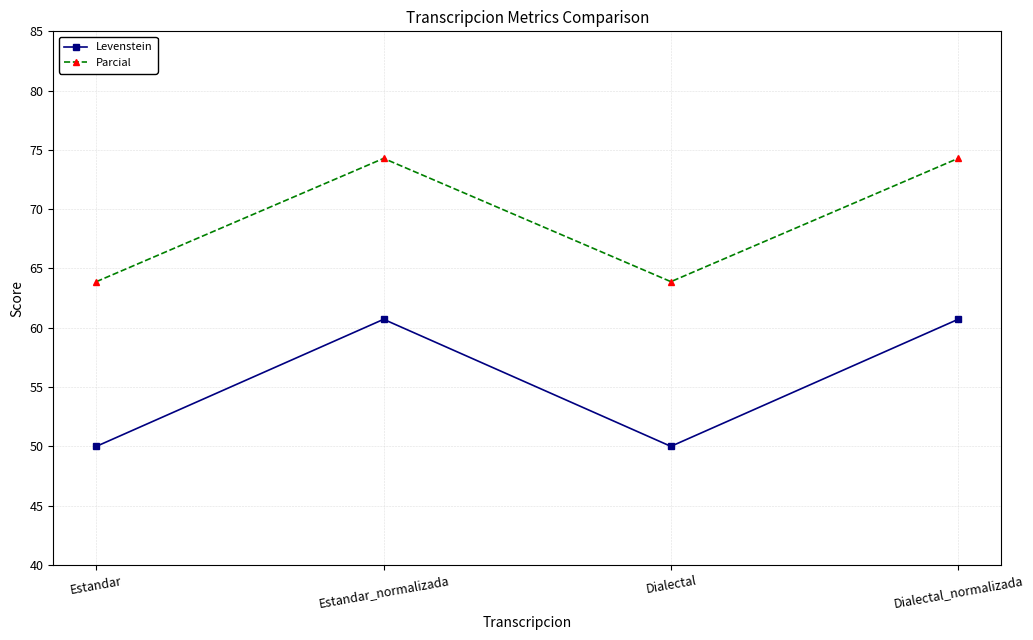

What is the value of the Parcial point at the 4th from the left?

74.3